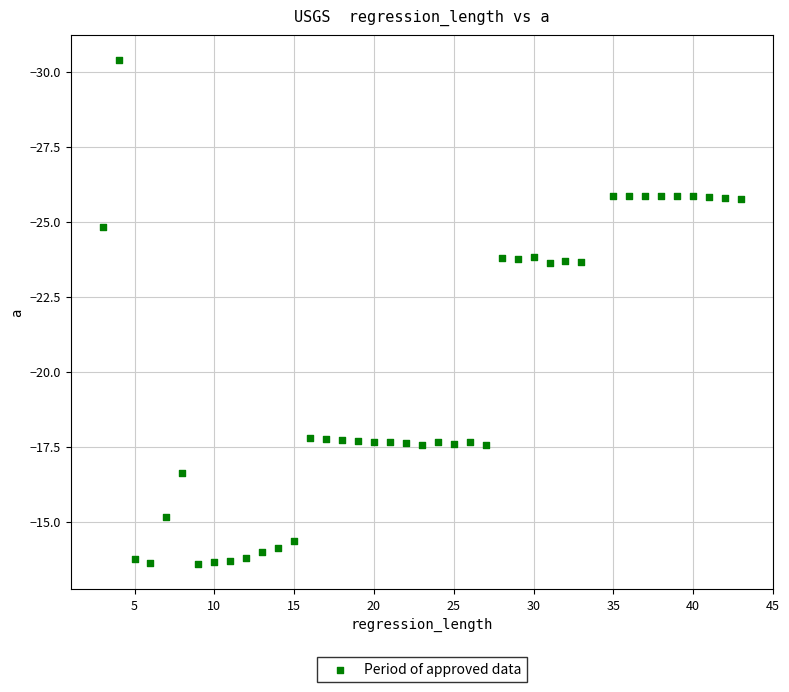

What is the range of X values (max minus min)?

40.0